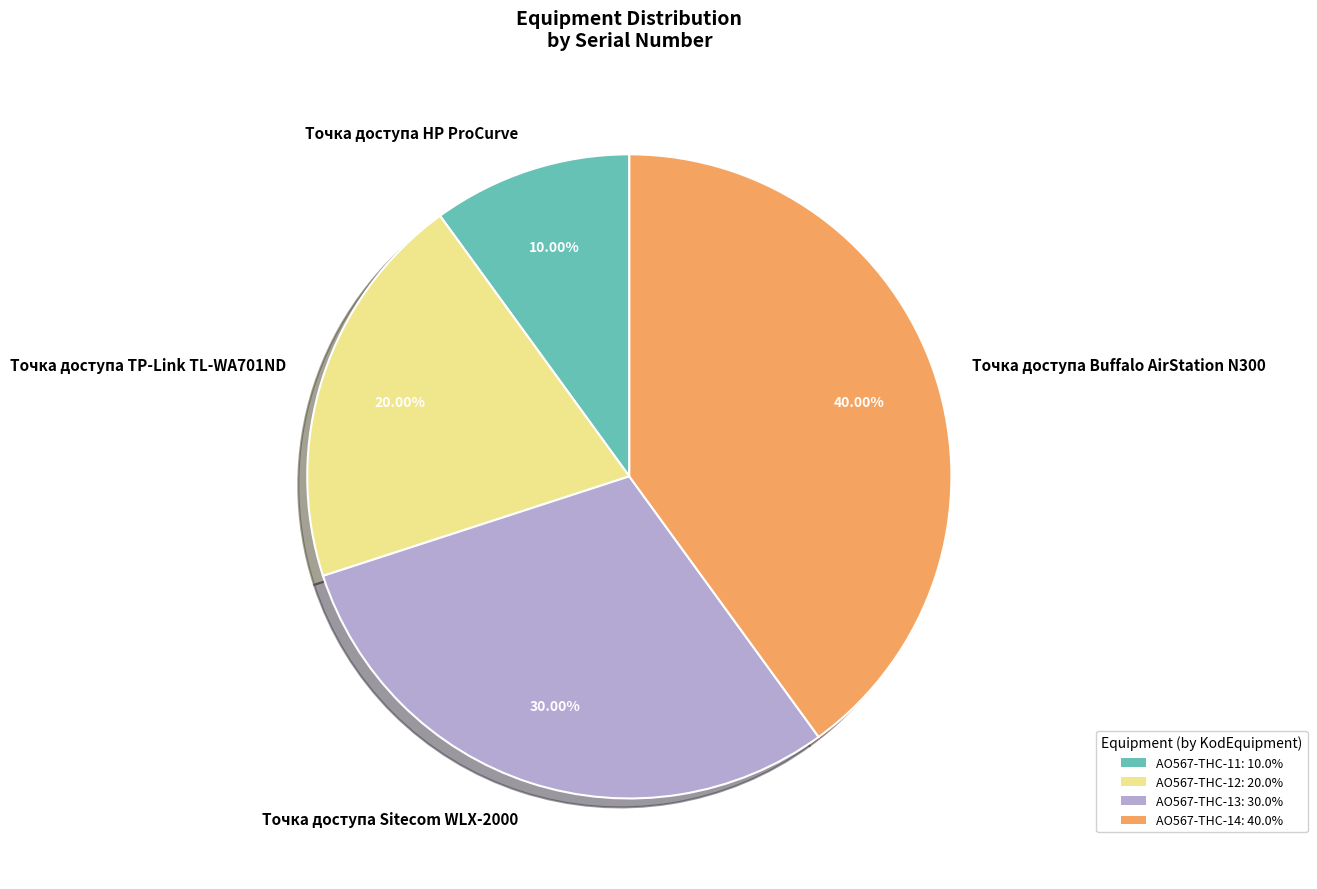

How many slices are in this pie chart?

4